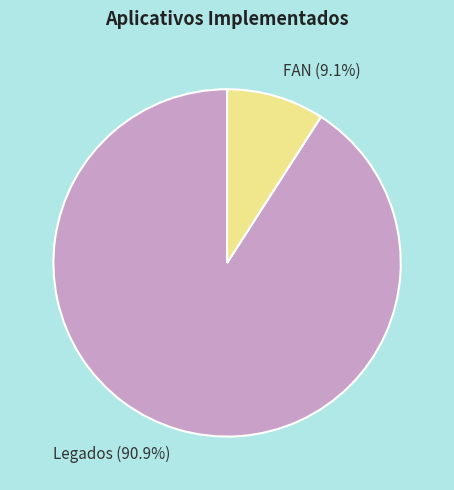

Which category accounts for the majority?

Legados